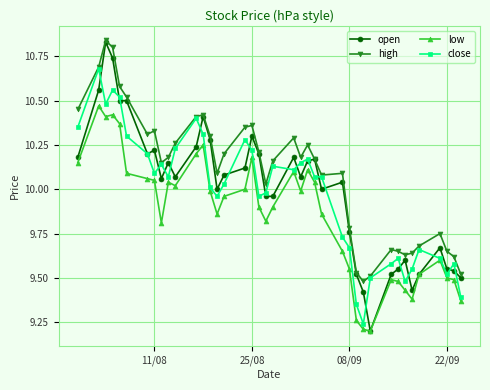

True or false: high has more than 0 interior local peaks.

True